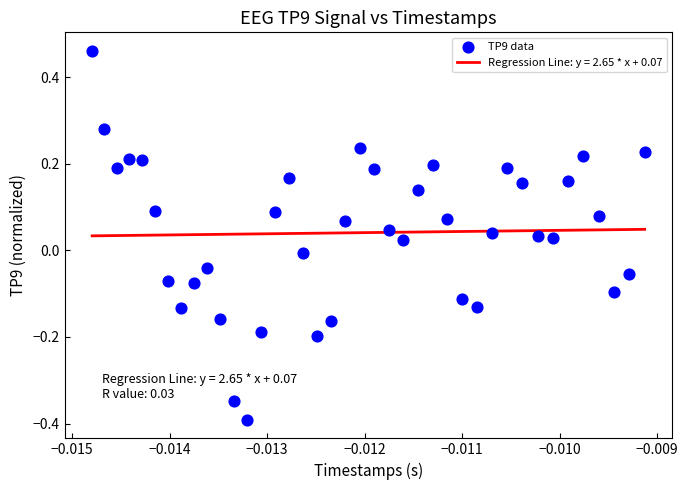

What is the range of Y values (max minus min)?

0.9